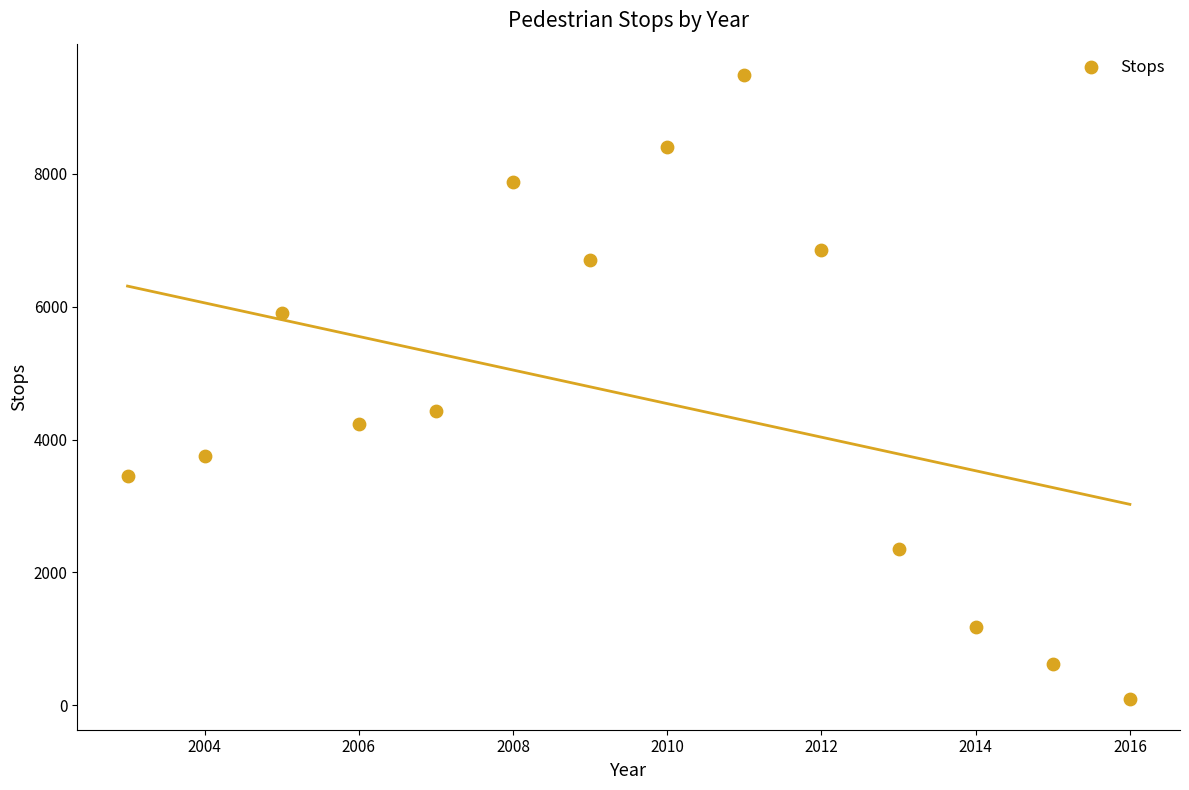

What is the range of Y values (max minus min)?

9382